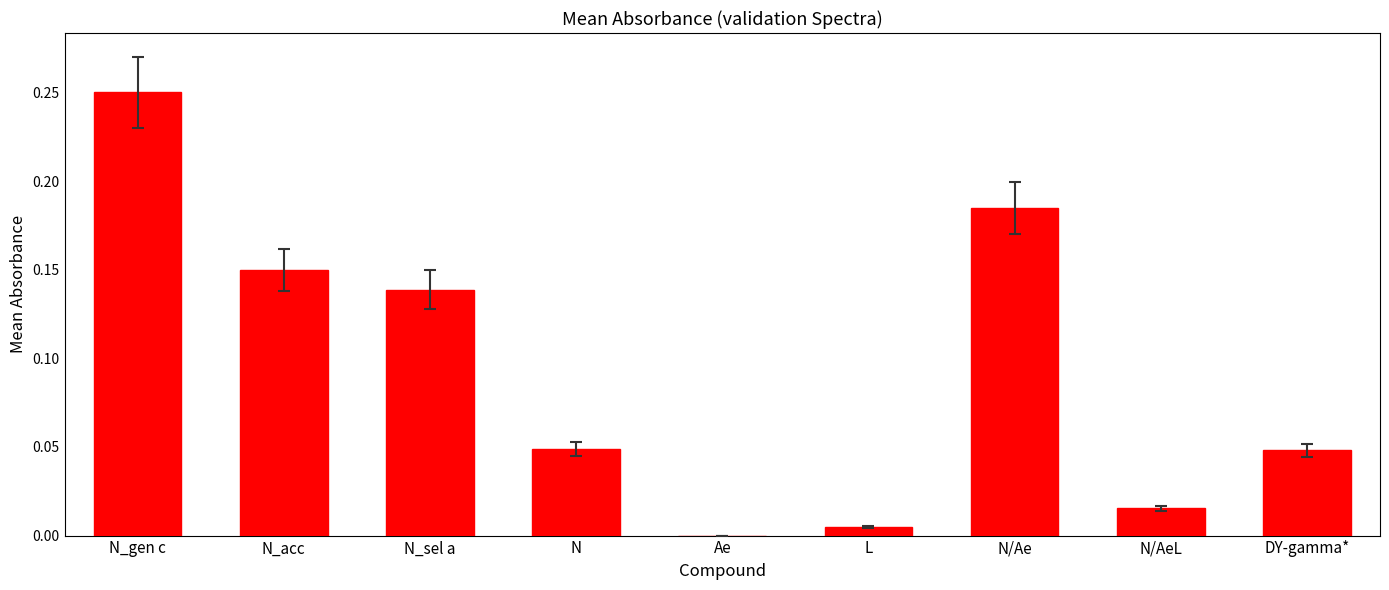

At which category does the chart reach its peak across all series?

N_gen c